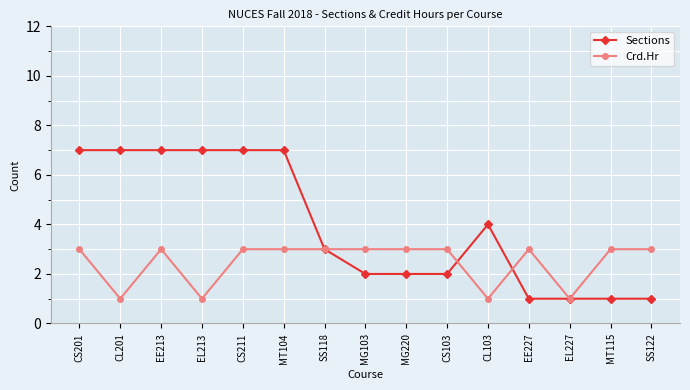

Which series has the largest total across all categories?

Sections